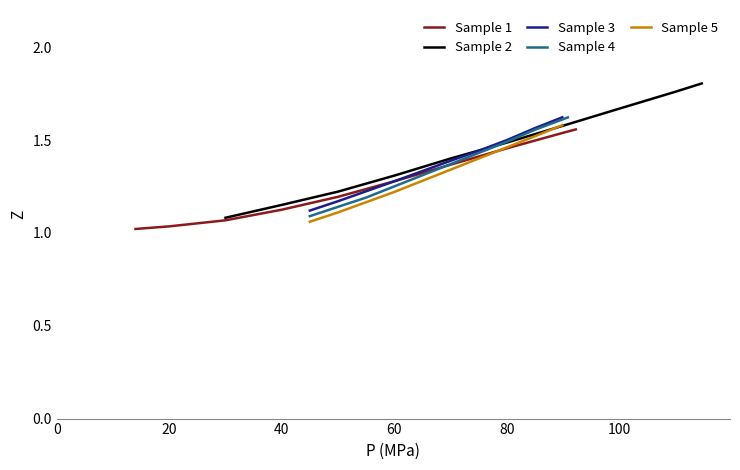

What is the difference between the maximum and minimum values in the Sample 1 series?

0.5